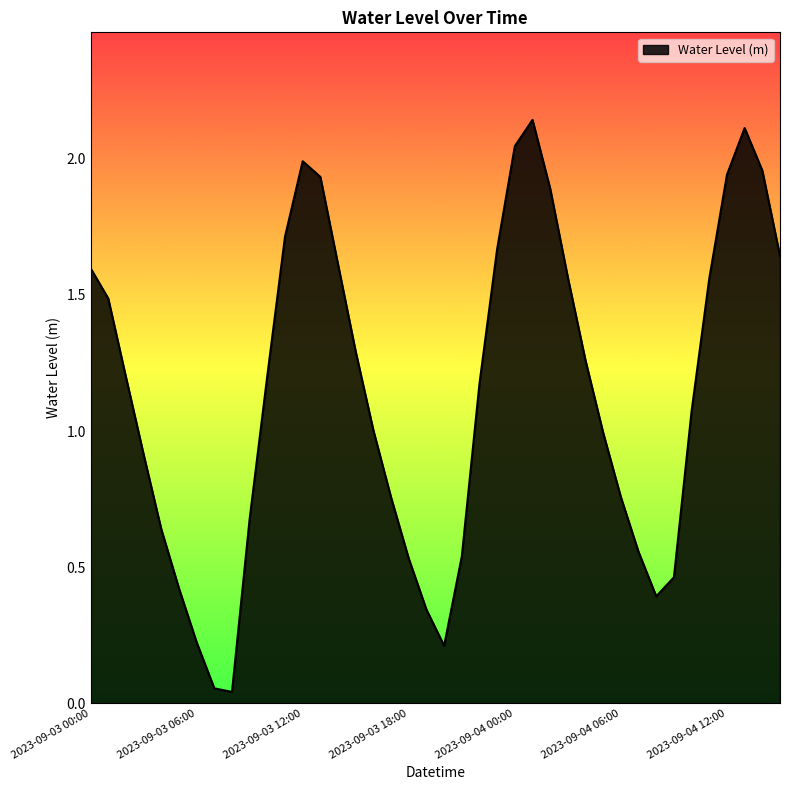

What is the label of the 33rd point from the left?

2023-09-04 08:00